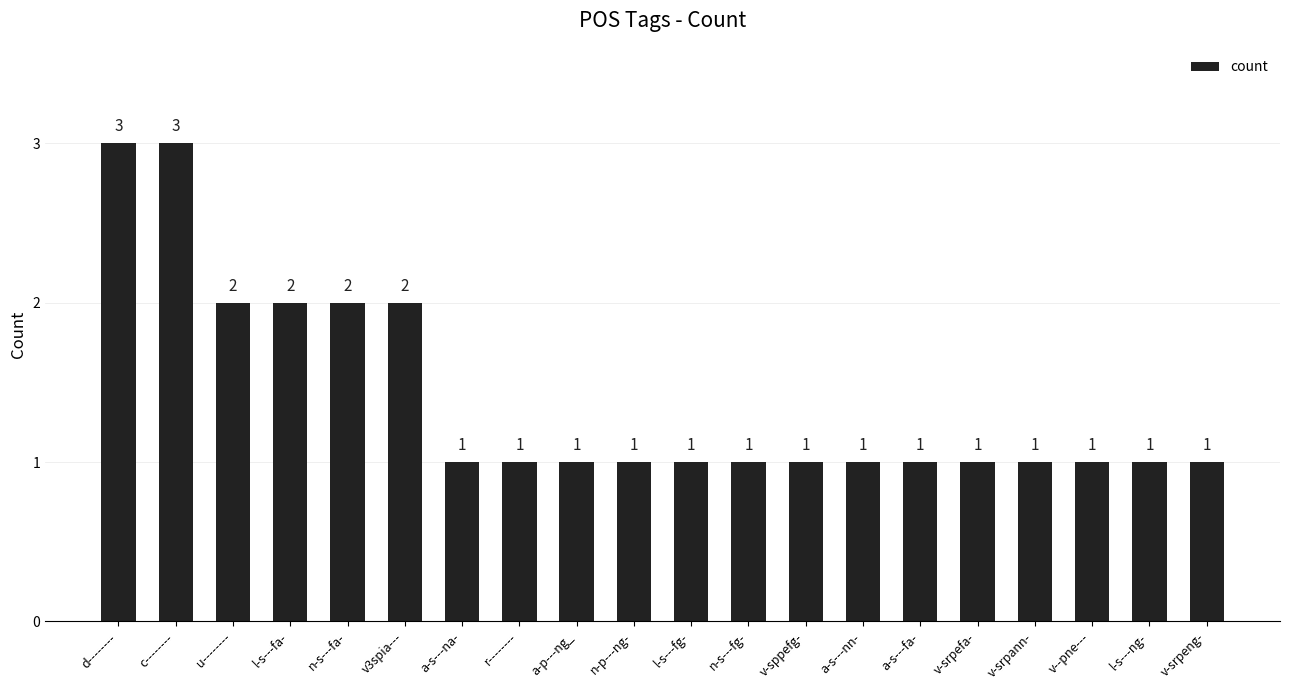

What position from the left is n-p---ng-?

10